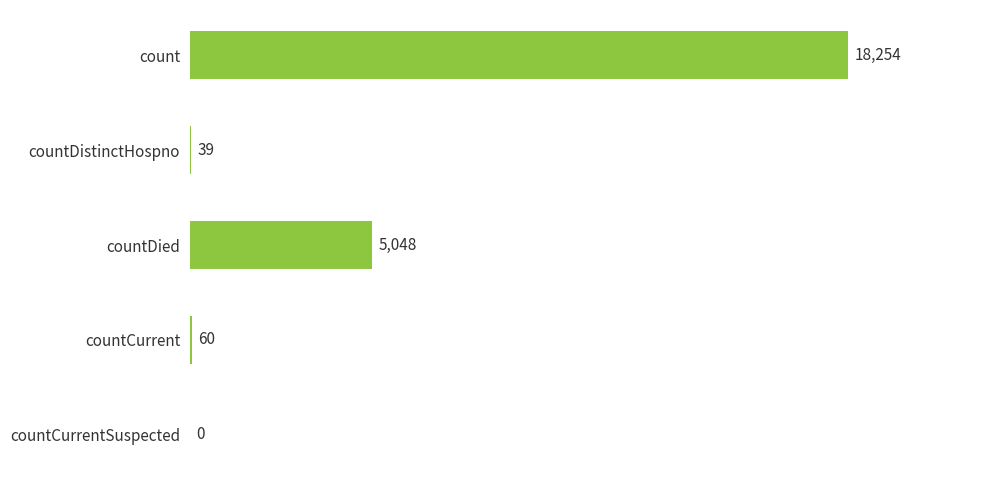

What is the maximum value shown in the chart?

18254